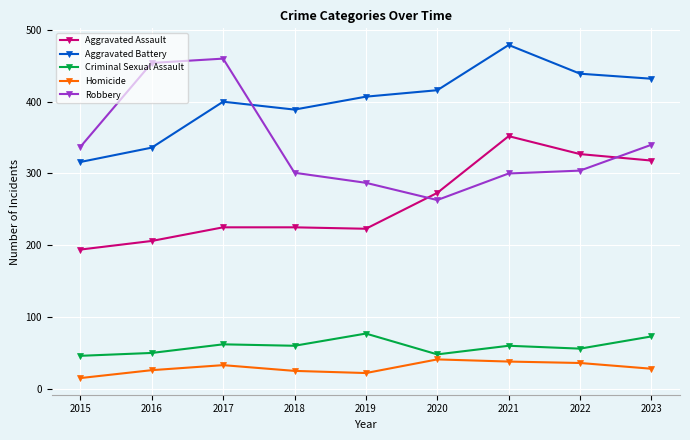

True or false: Aggravated Assault has a value of 225 at 2018.

True